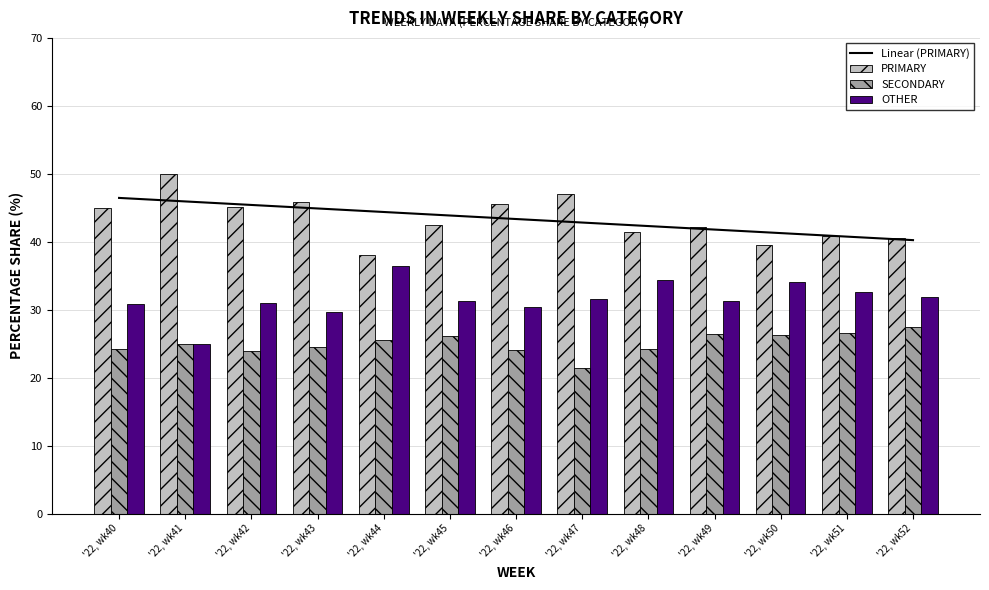

What is the maximum value shown in the chart?

50.0